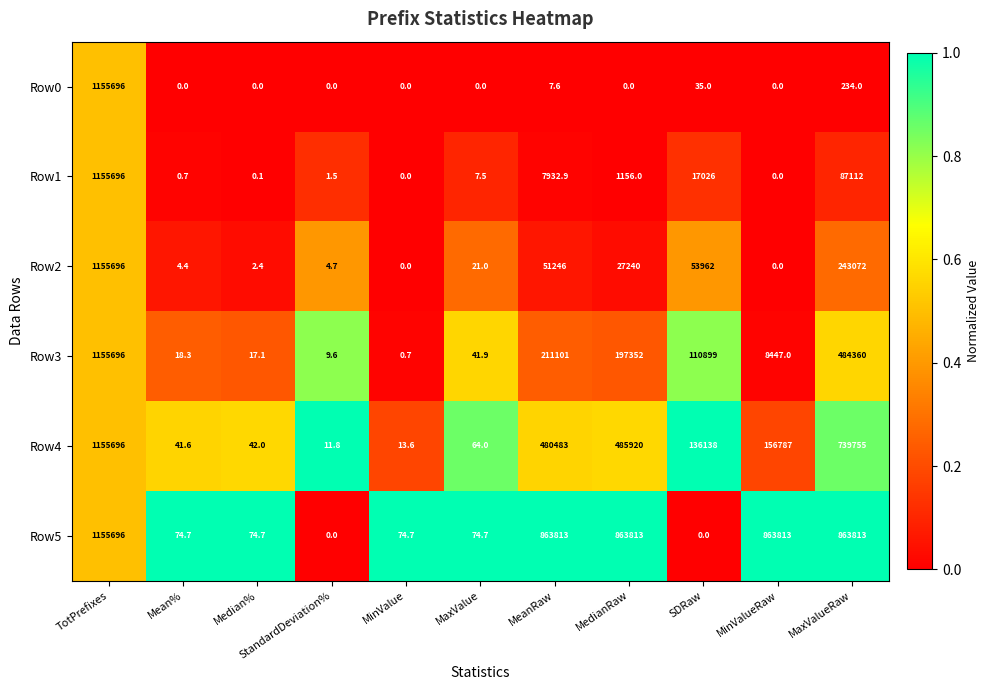

Rank the series at SDRaw from lowest to highest value.

Row5, Row0, Row1, Row2, Row3, Row4